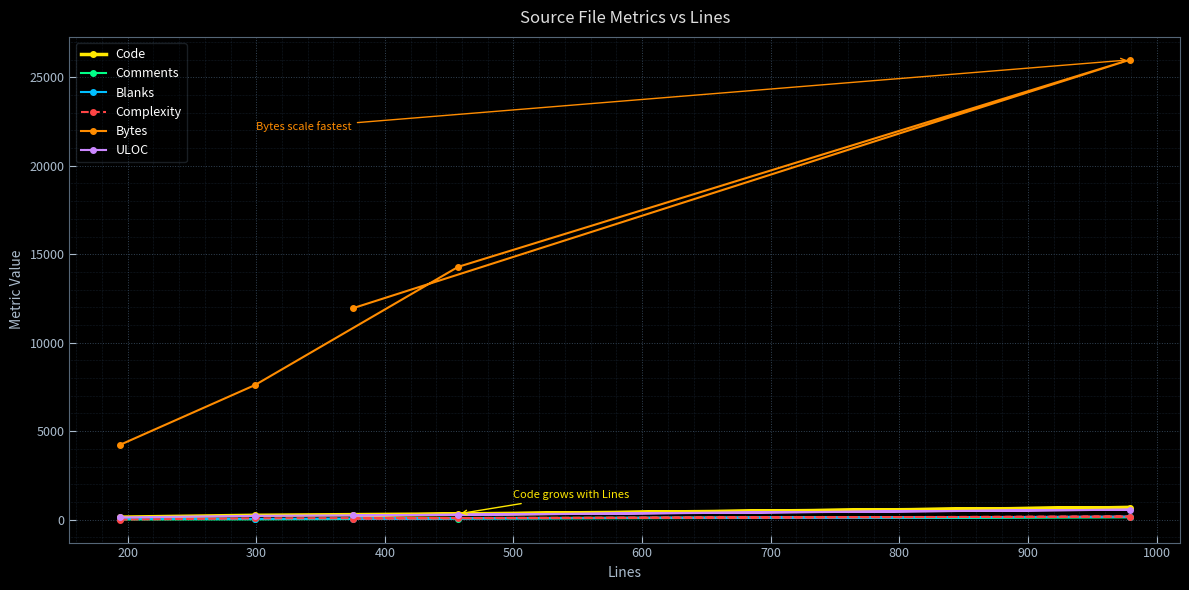

How many interior local peaks does the Complexity series have?

1